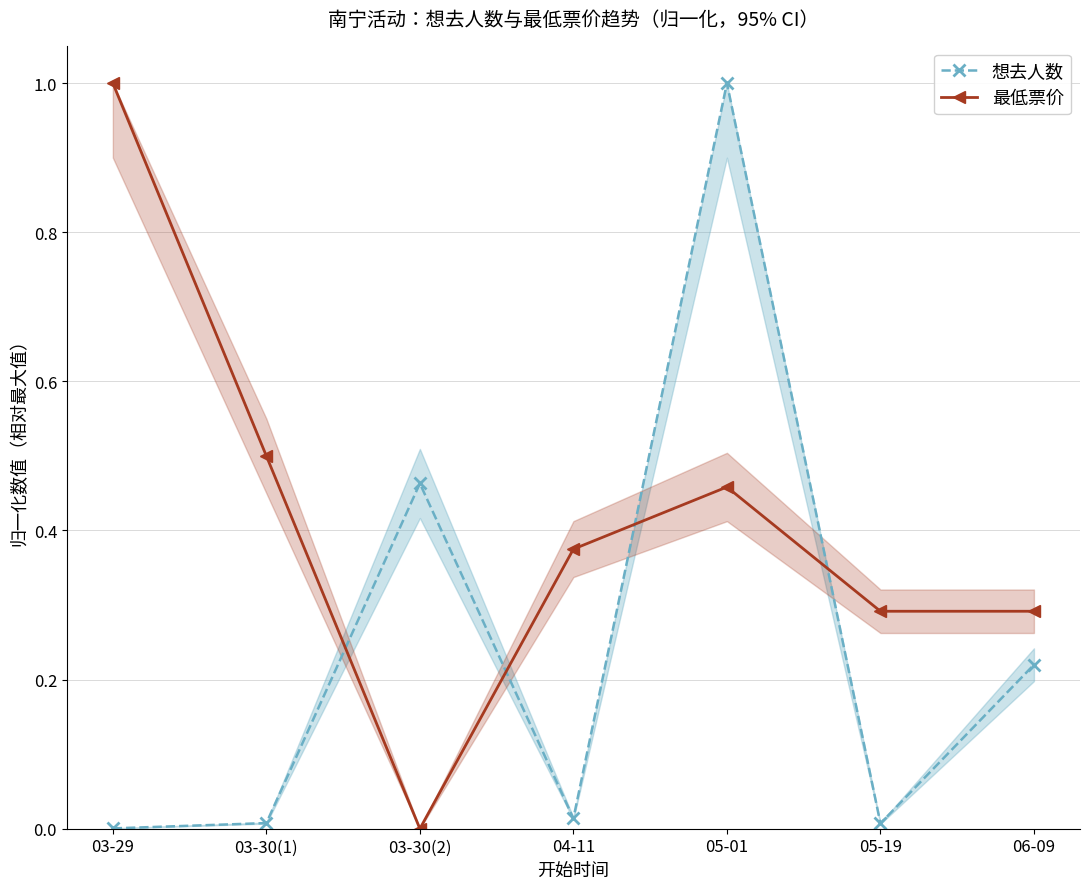

How many interior local peaks does the 最低票价 series have?

1